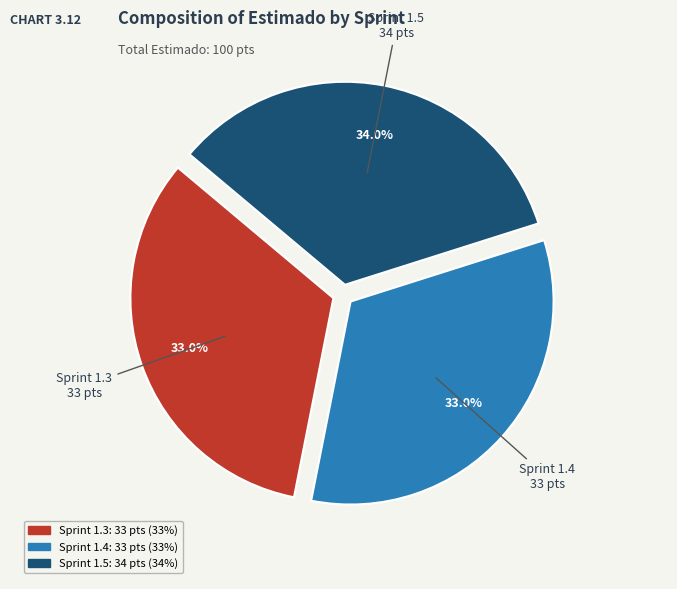

To the nearest percent, what is the difference between the largest and smallest slice percentages?

1%